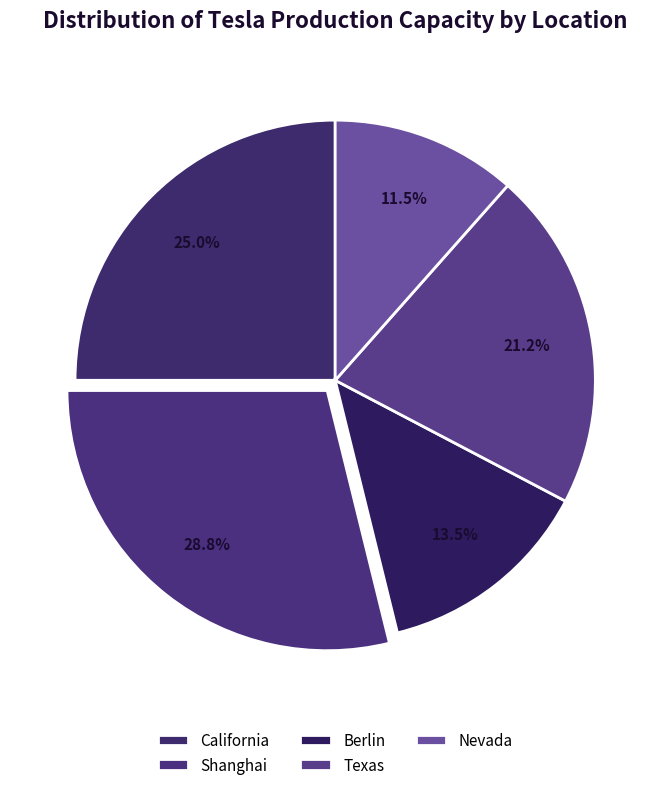

Is it true that California is 25% of the pie?

True